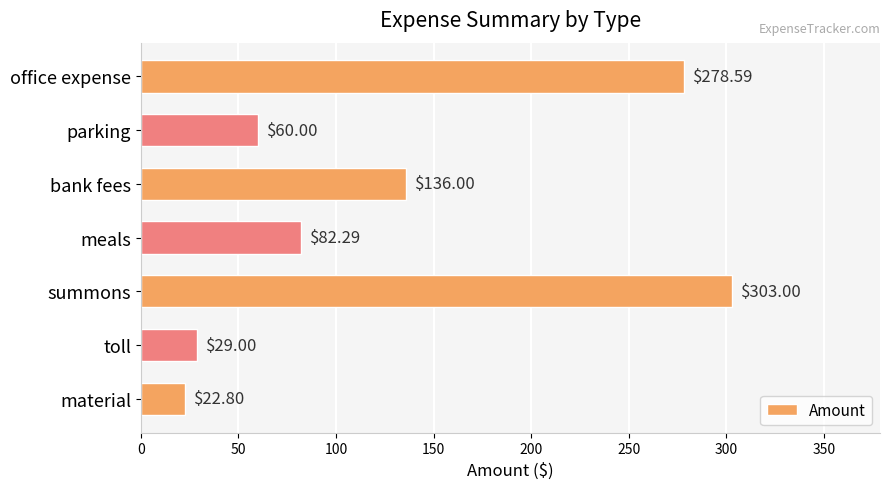

How many series are shown in this chart?

1